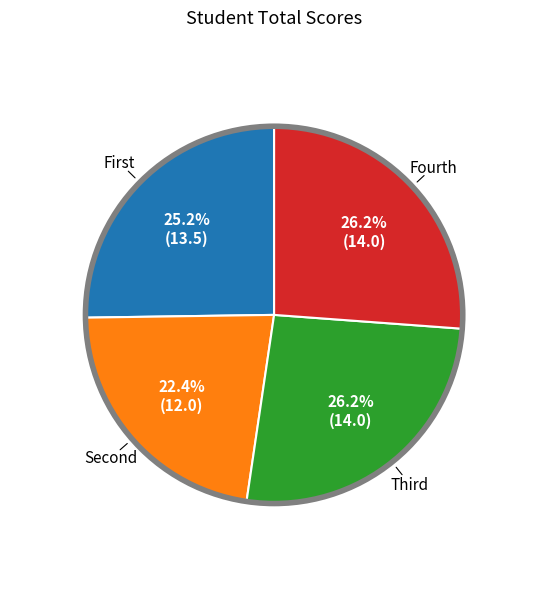

Count the number of slices in the pie.

4